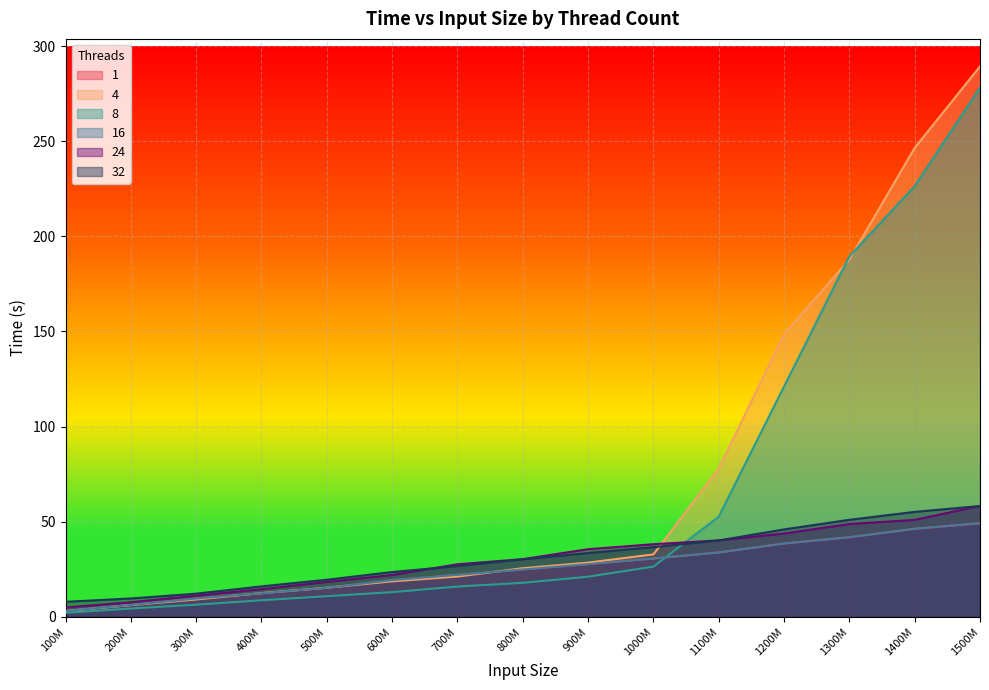

How many lines are shown in the chart?

6